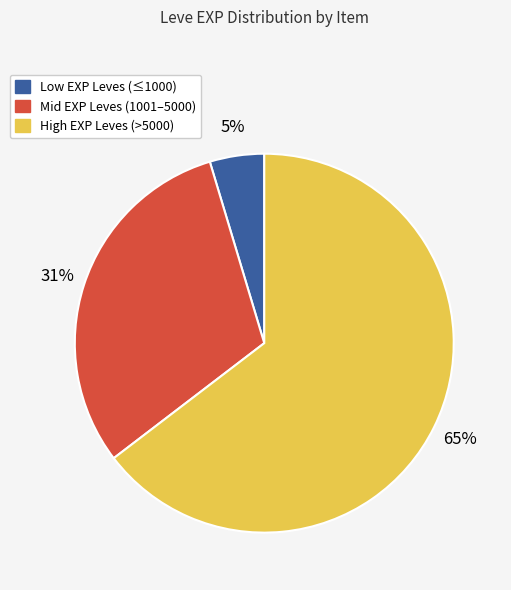

Count the number of slices in the pie.

3